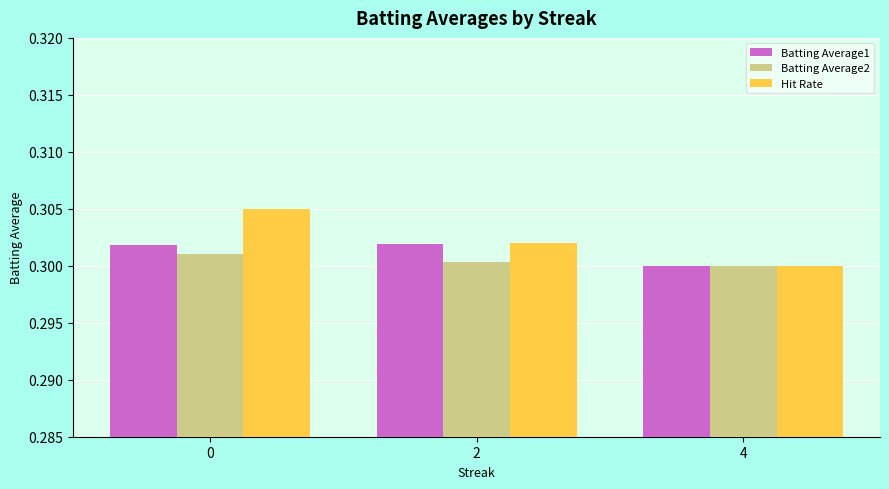

Rank the series by their maximum value, from lowest to highest.

Batting Average2, Batting Average1, Hit Rate